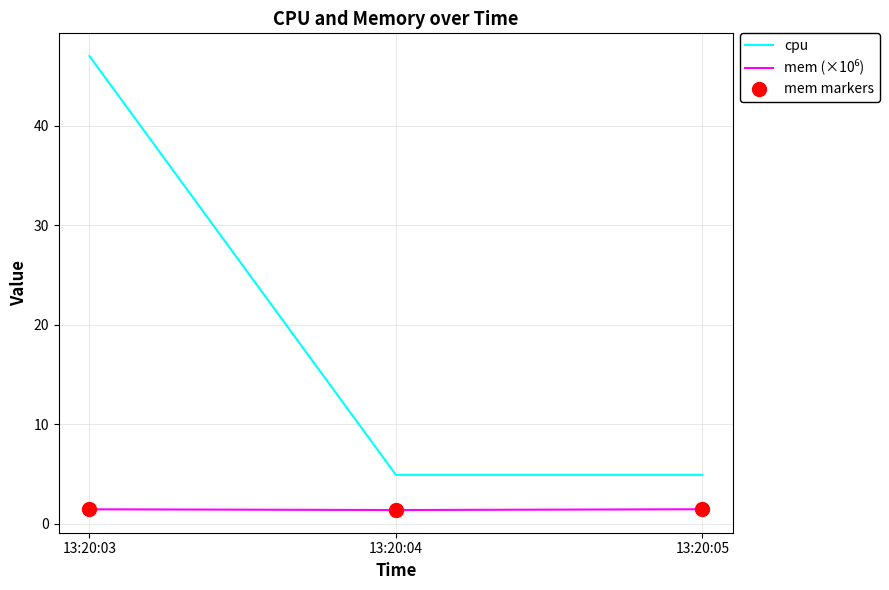

What is the value of the mem (×10⁶) point at the 3rd from the left?

1.4